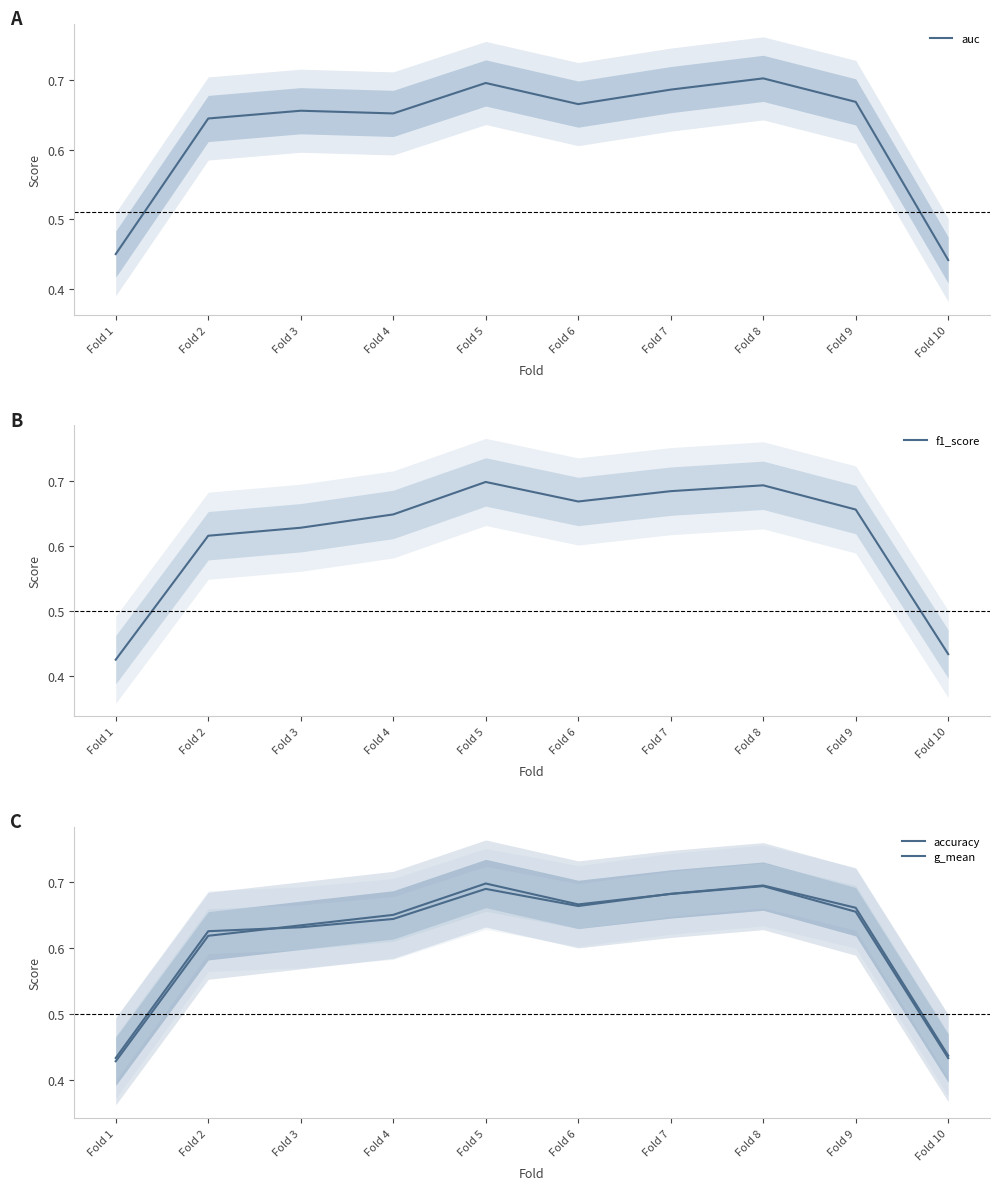

How many lines are shown in the chart?

4